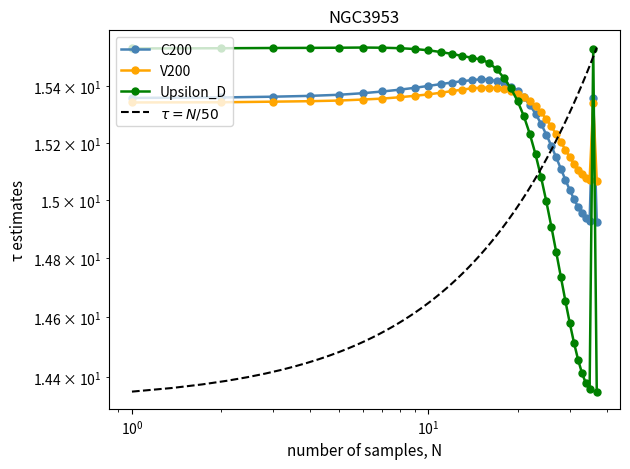

Reading left to right, transcribe all the data shown in this chart.

1-0: 15.4	15.4	15.4	15.4	15.4	15.4	15.4	15.4	15.4	15.4	15.4	15.4	15.4	15.4	15.4	15.4	15.4	15.4	15.4	15.4	15.4	15.3	15.3	15.3	15.2	15.2	15.1	15.1	15.1	15.0	15.0	15.0	15.0	14.9	14.9	15.4	14.9
1-1: 15.3	15.3	15.3	15.3	15.3	15.4	15.4	15.4	15.4	15.4	15.4	15.4	15.4	15.4	15.4	15.4	15.4	15.4	15.4	15.4	15.4	15.3	15.3	15.3	15.3	15.3	15.2	15.2	15.2	15.1	15.1	15.1	15.1	15.1	15.1	15.3	15.1
2-0: 15.5	15.5	15.5	15.5	15.5	15.5	15.5	15.5	15.5	15.5	15.5	15.5	15.5	15.5	15.5	15.5	15.5	15.4	15.4	15.3	15.3	15.2	15.2	15.1	15.0	14.9	14.8	14.7	14.7	14.6	14.5	14.5	14.4	14.4	14.4	15.5	14.4